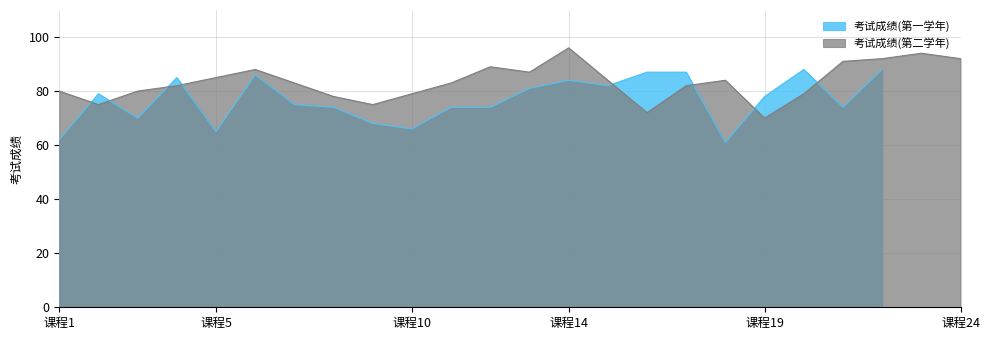

What is the maximum value for 考试成绩(第二学年)?

96